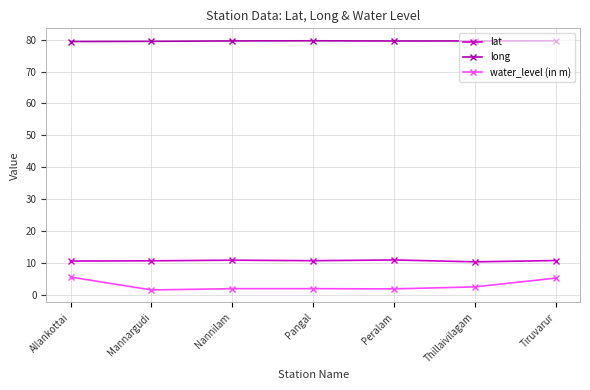

What is the sum of the water_level (in m) values at Nannilam and Pangal?

3.9